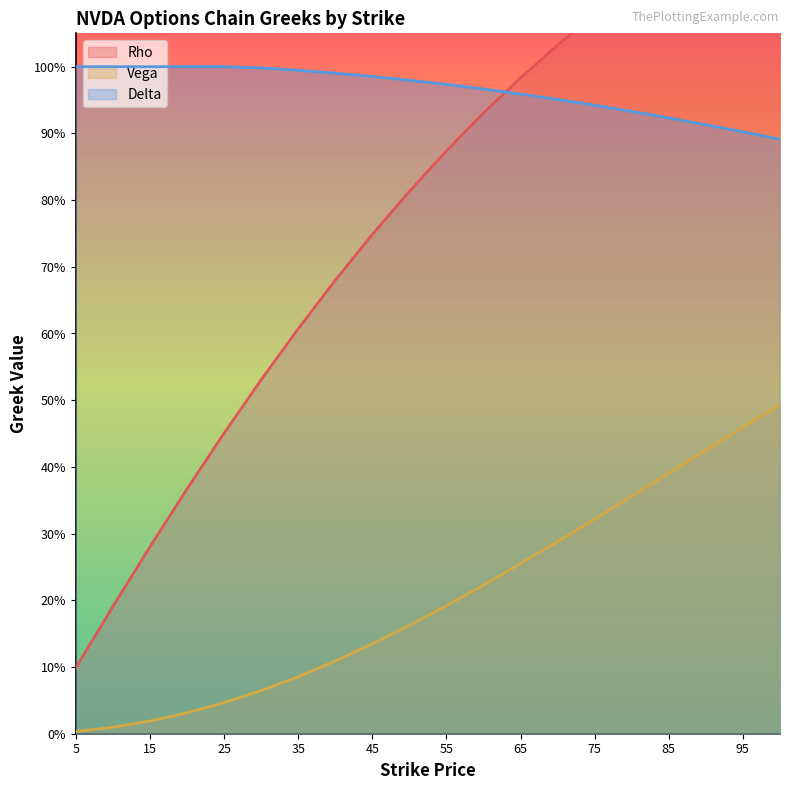

At 100, list the series in order from smallest to largest.

vega, delta, rho